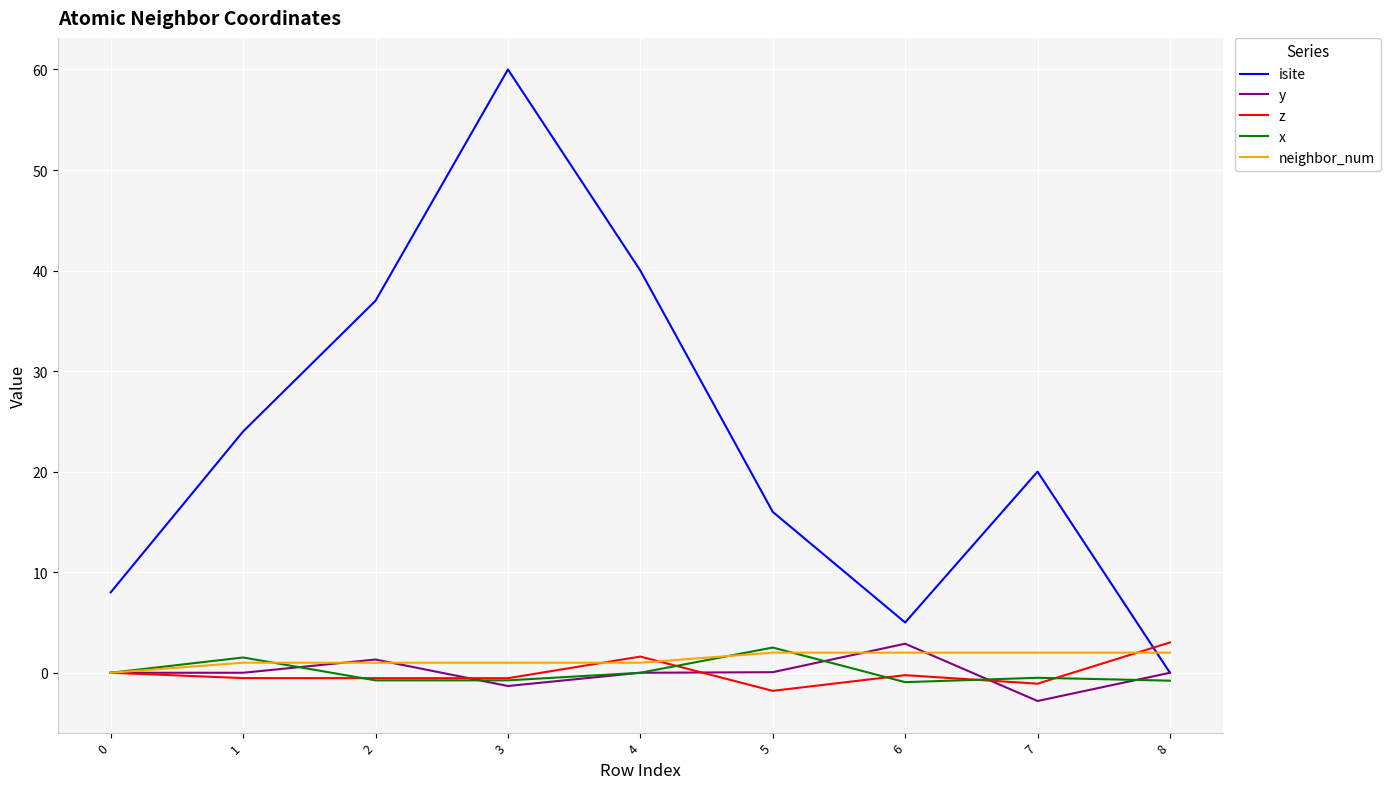

What is the sum of all neighbor_num values?

12.0